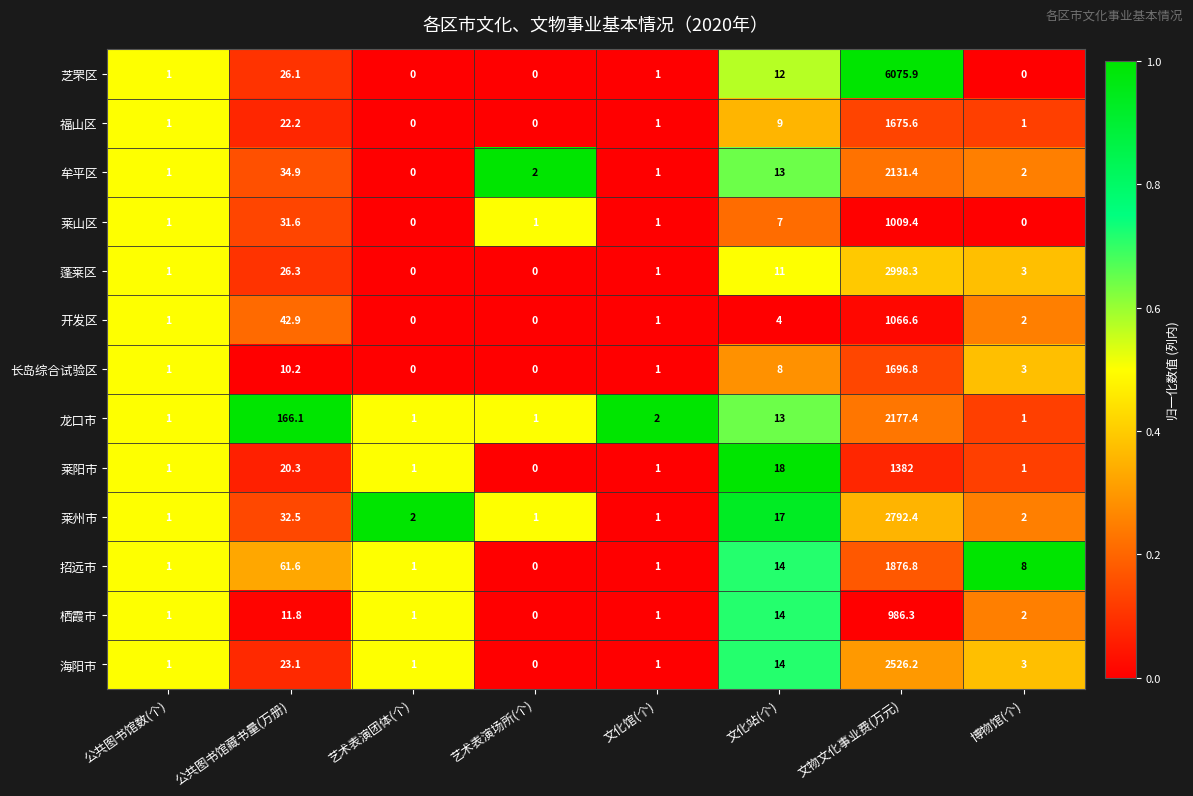

What is the total value across all series at 公共图书馆藏书量(万册)?

509.6